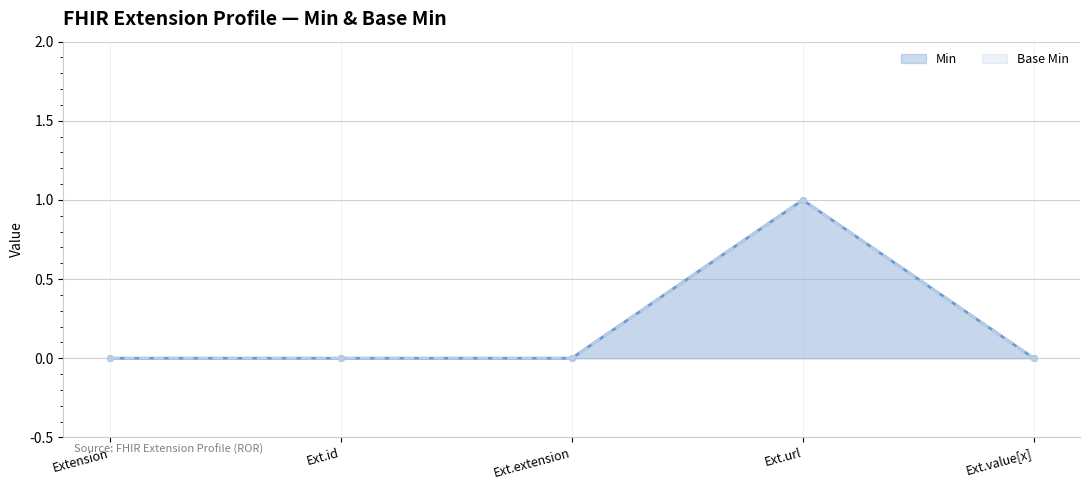

How many lines are shown in the chart?

2